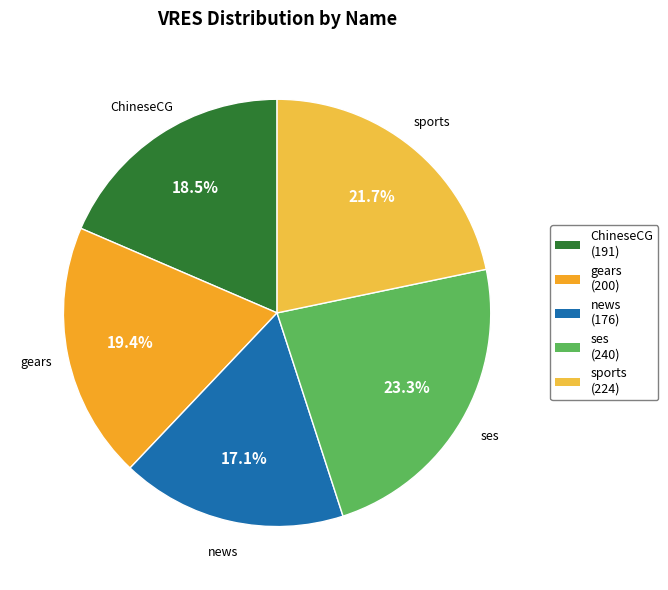

What percentage is NOT represented by ChineseCG?

81.5%